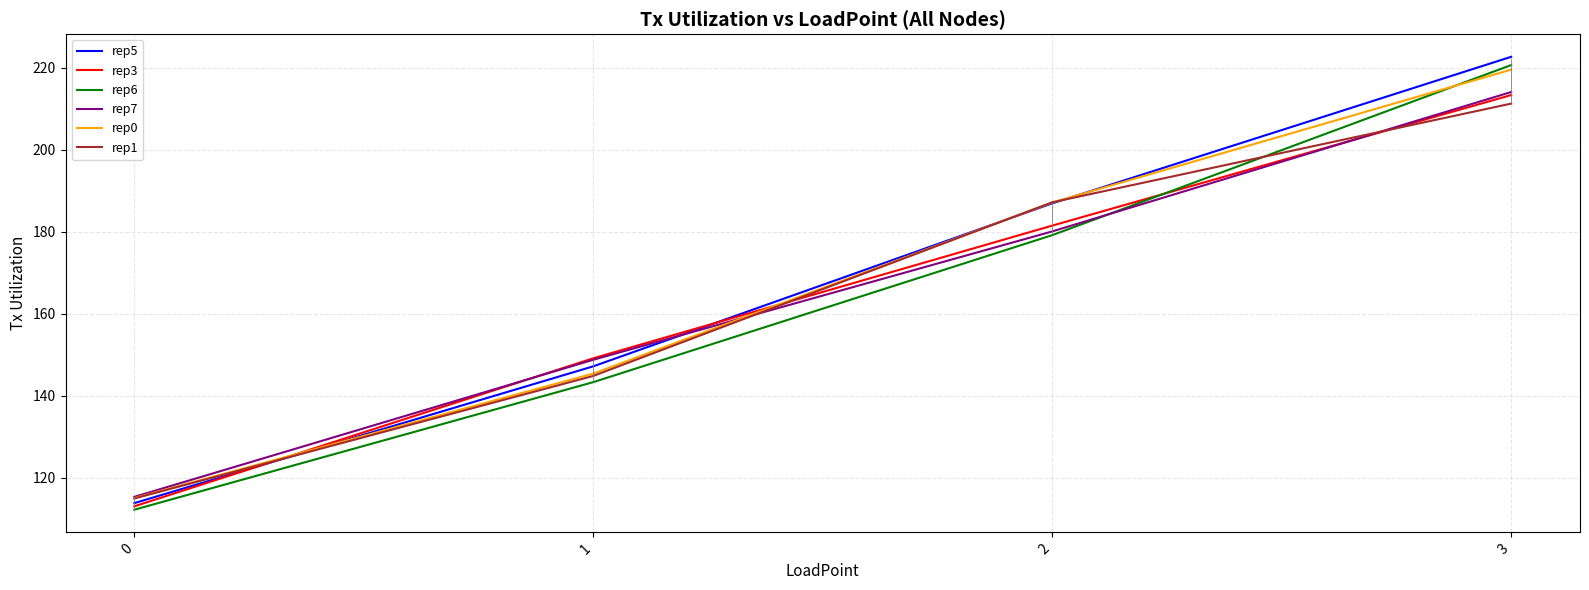

At which label does rep0 reach its peak?

3